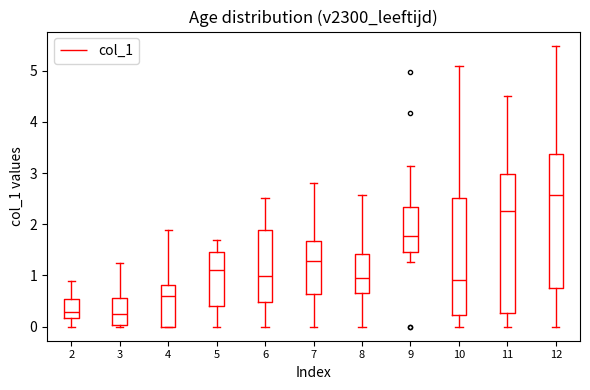

Which box has the highest median line?

12